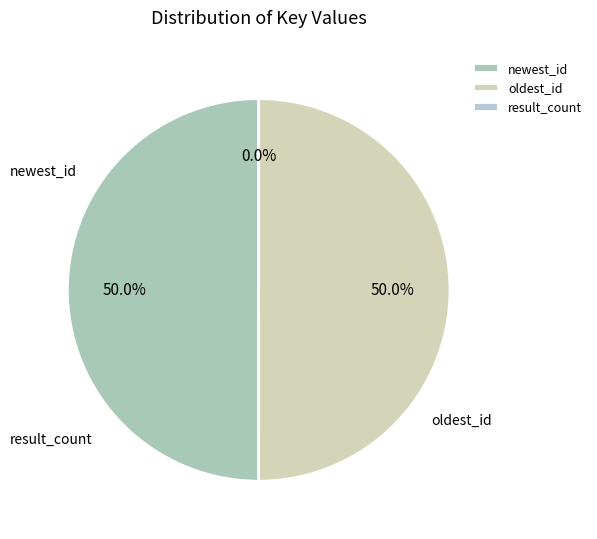

Rank the categories by value from lowest to highest.

result_count, oldest_id, newest_id